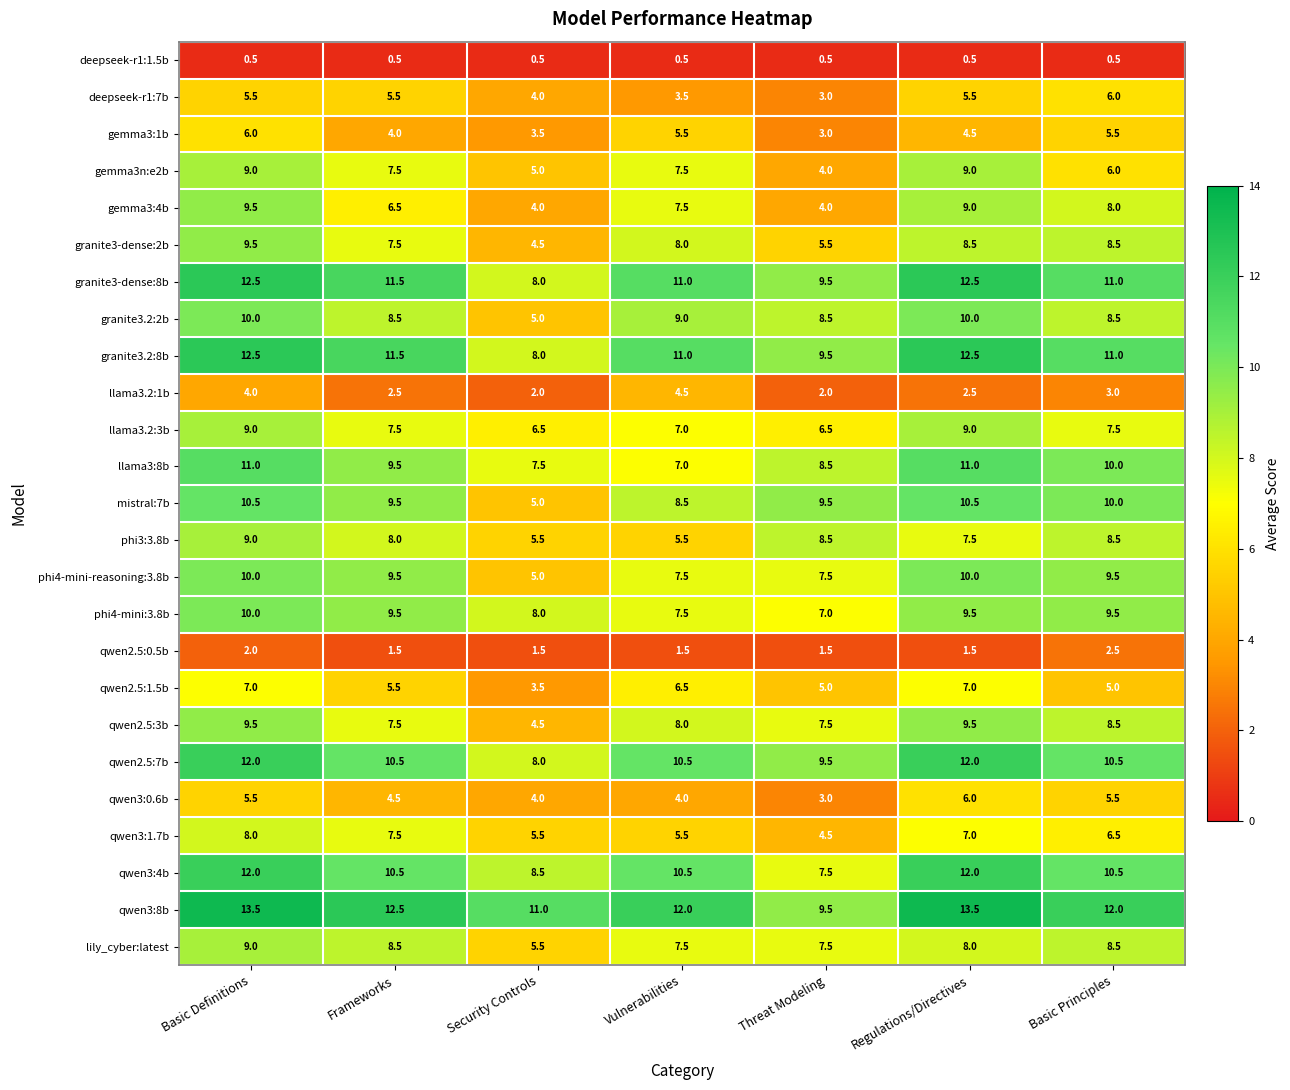

Which series has the largest total across all categories?

qwen3:8b